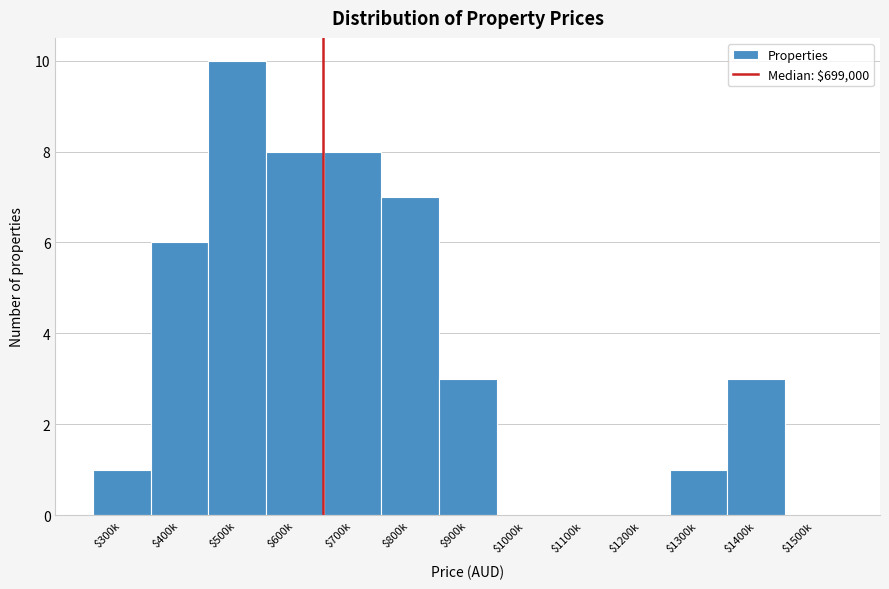

What is the greatest value displayed?

10